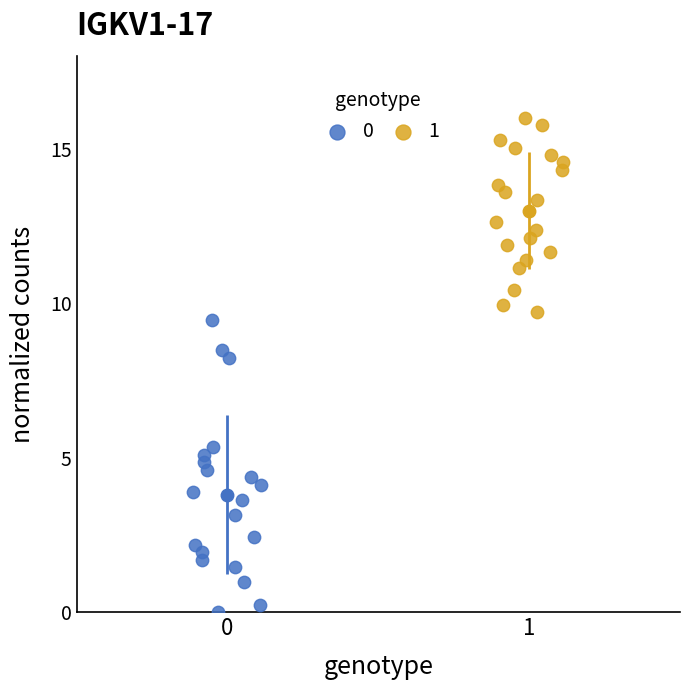

Which series has the largest Y range (max minus min)?

0